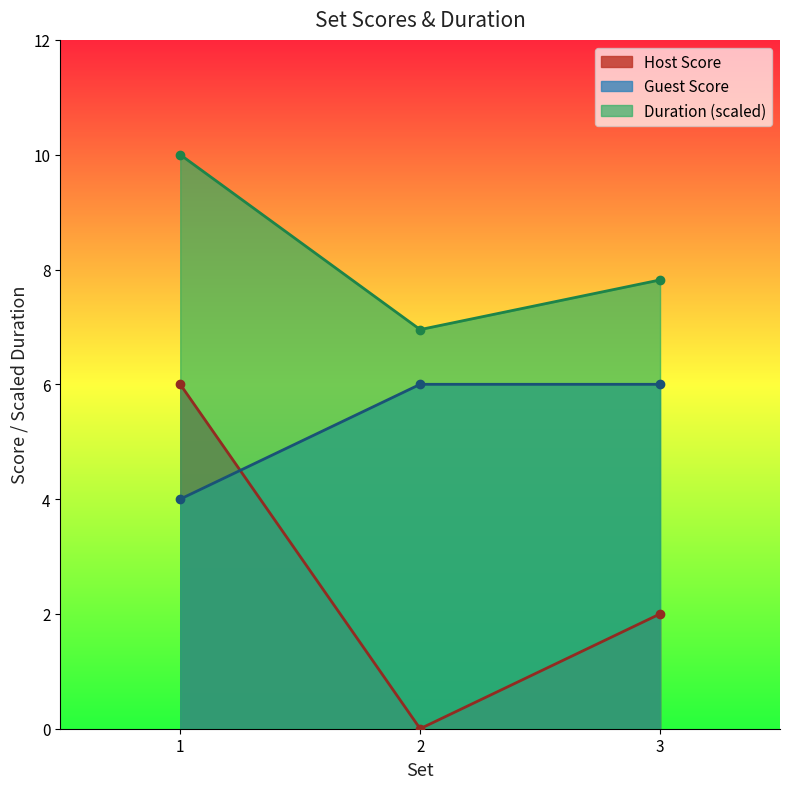

At which label is Guest Score closest to 5?

1